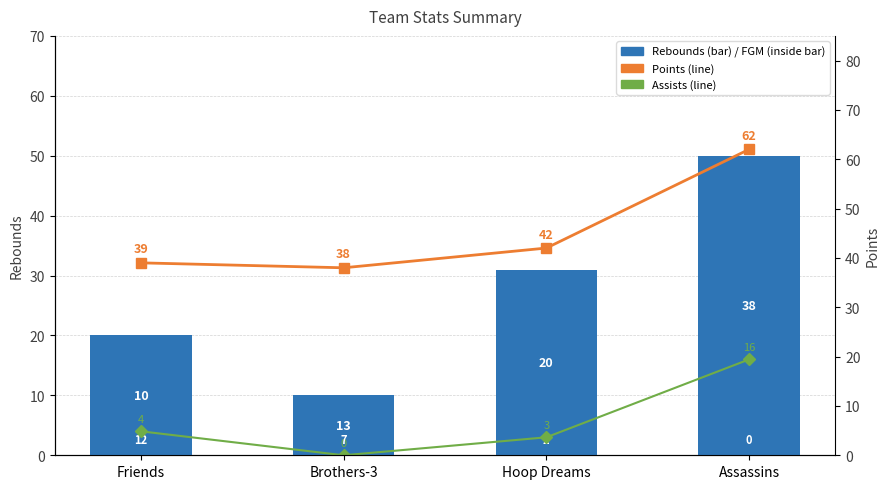

What is the spread (max minus min) of values at Hoop Dreams?

39